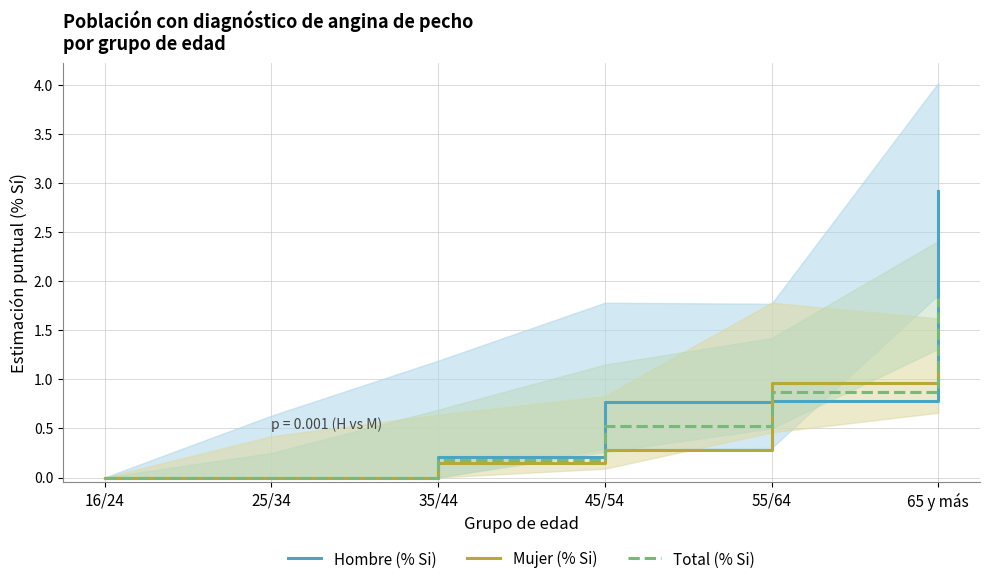

What is the total value across all series at 45/54?

1.6